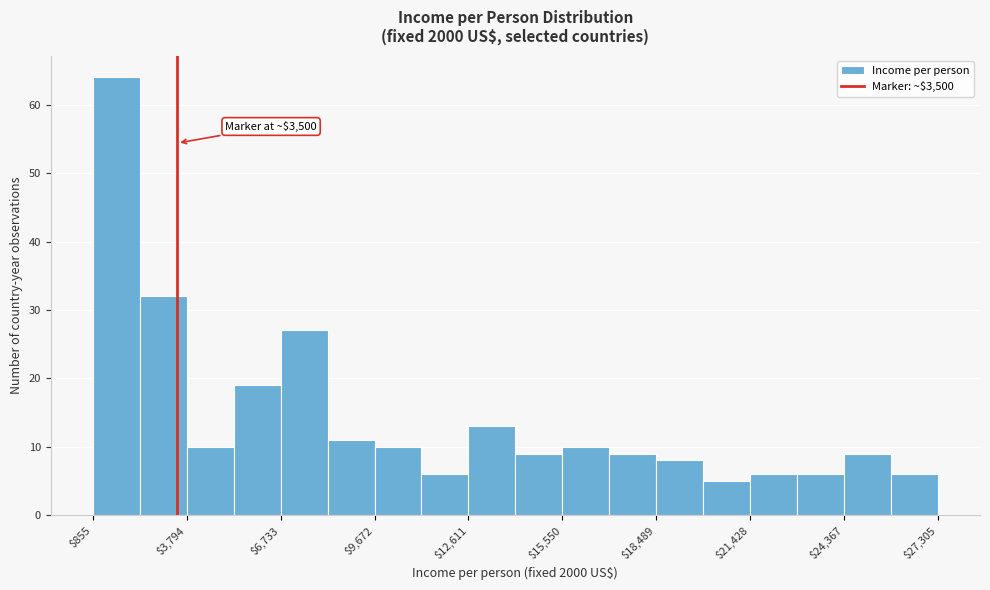

Around what value on the x-axis is the tallest bar? Give the approximate position of its centre, as read against the axis.

1500